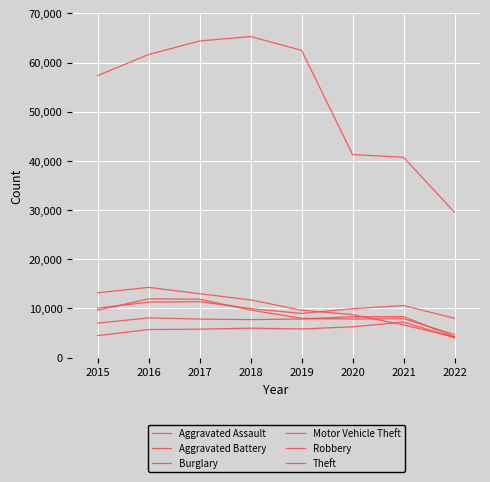

List the series in order of their peak value, lowest first.

Aggravated Assault, Aggravated Battery, Motor Vehicle Theft, Robbery, Burglary, Theft